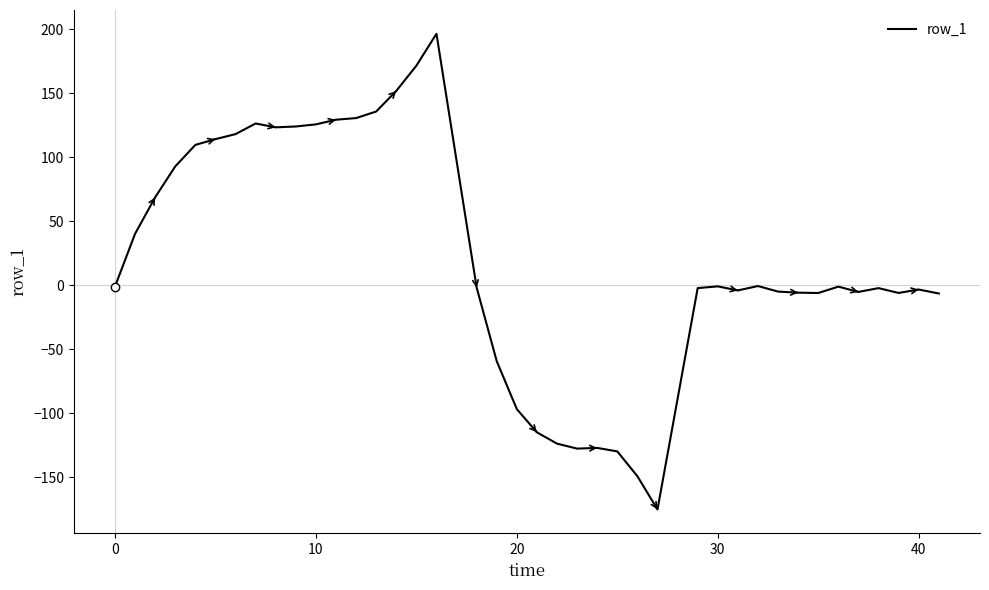

What is the maximum value shown in the chart?

196.6